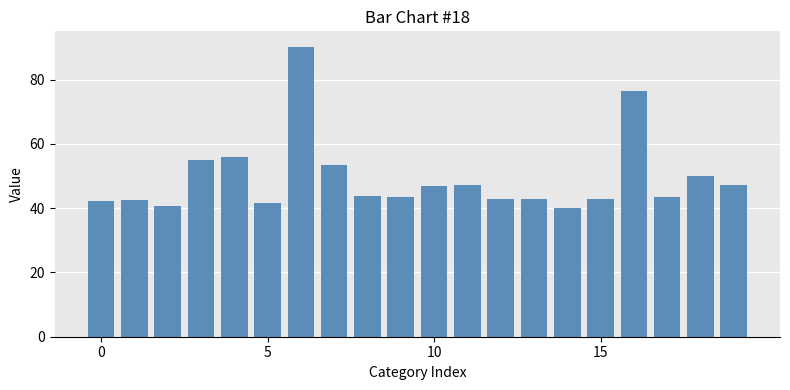

What is the value of the 17th bar from the left?

76.4